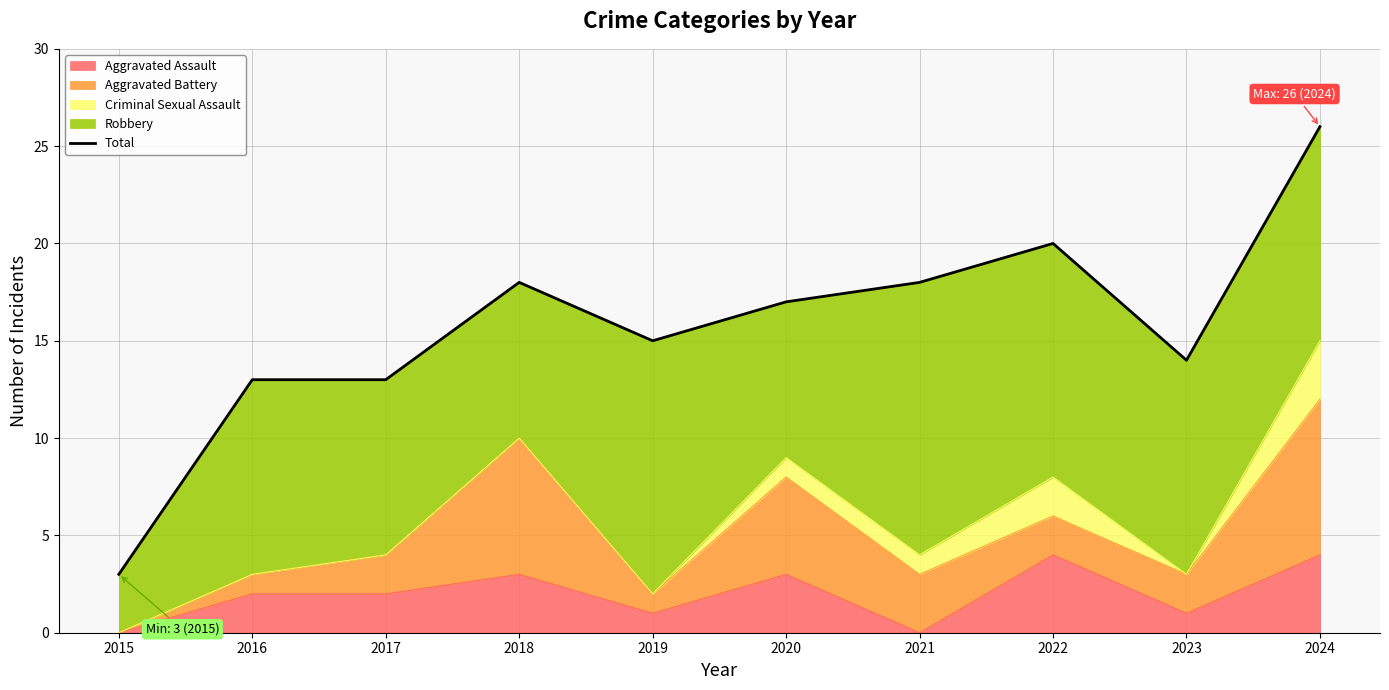

The value at 2017 is 21. True or false?

False